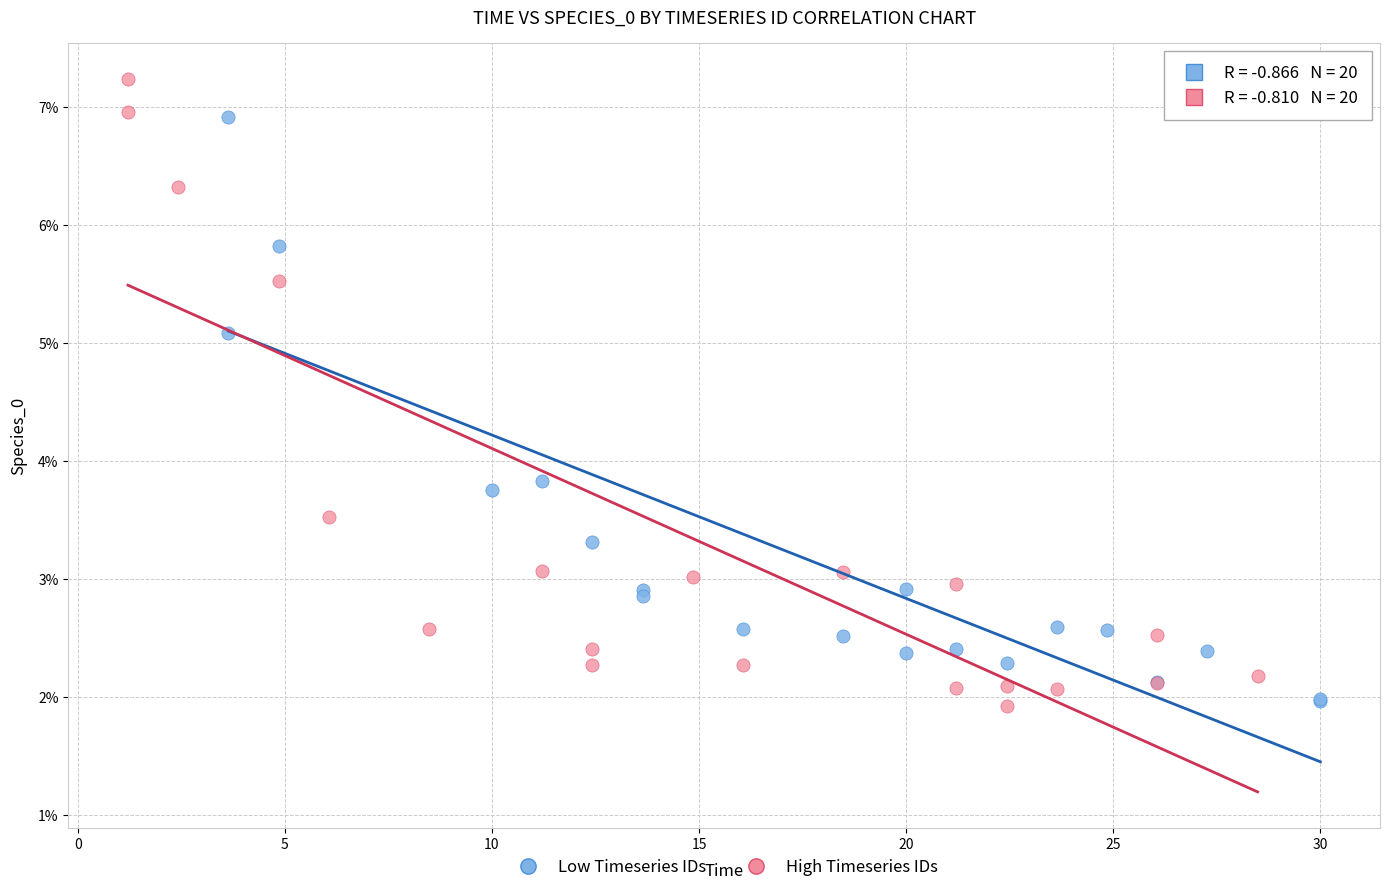

Which series contains the highest Y value?

High Timeseries IDs